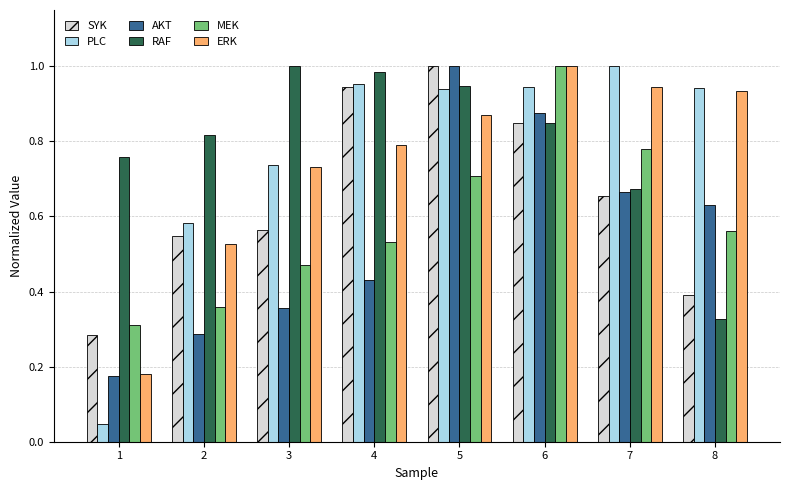

How many bars are there in each group?

6